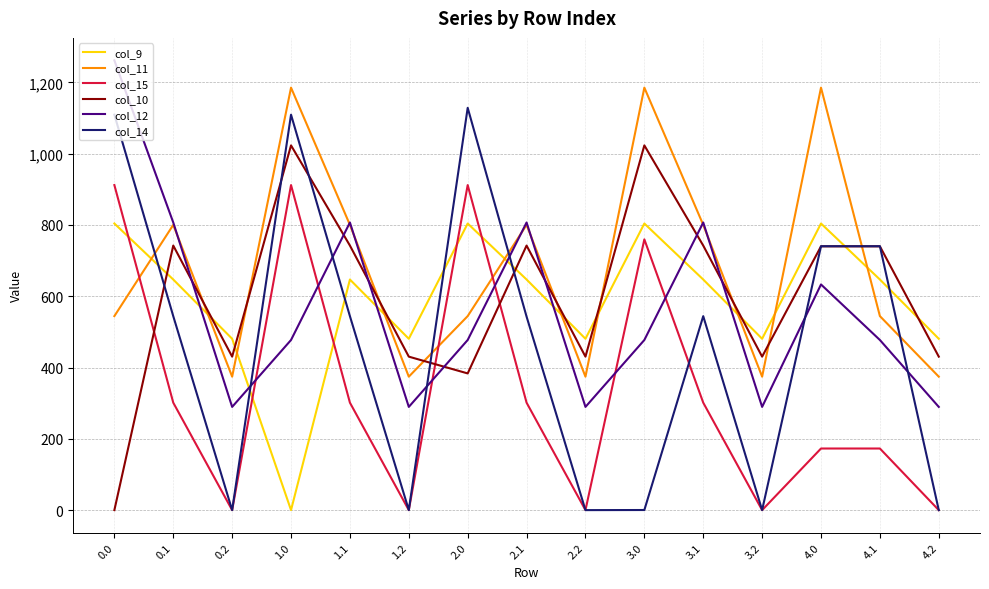

The value of col_10 at 0.0 is -493.6. True or false?

False